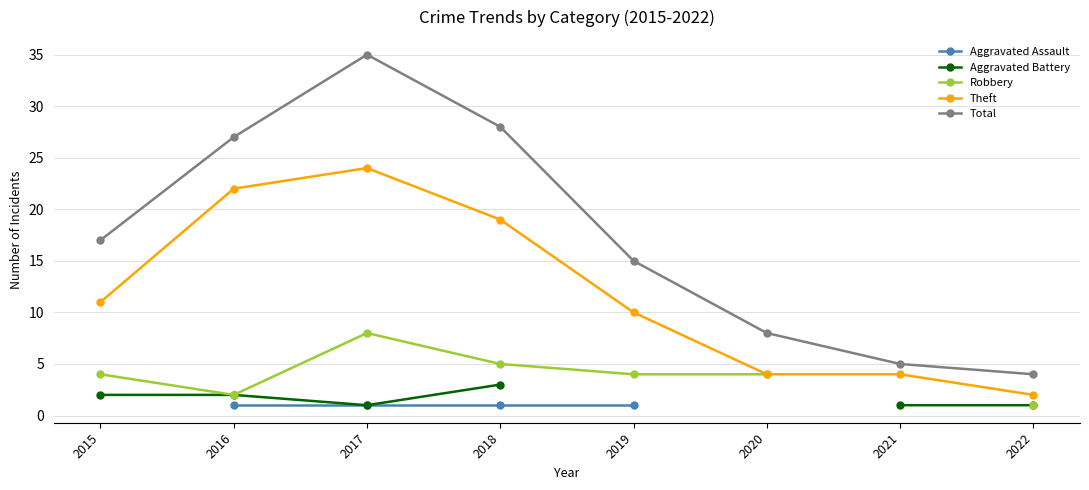

At which category is the sum across all series the highest?

2017